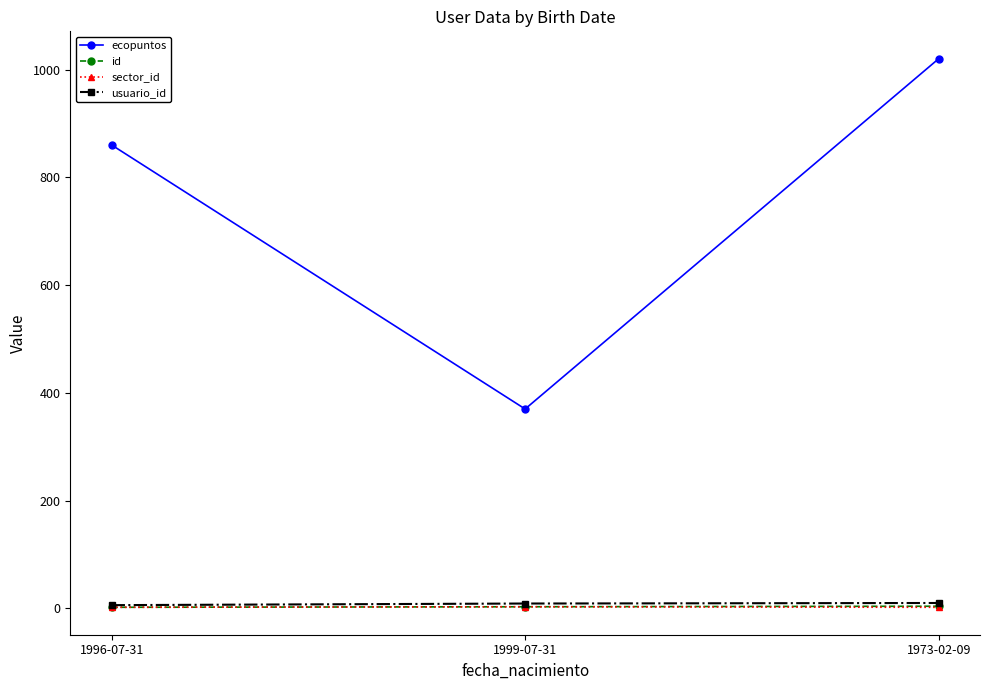

The ecopuntos series shows 1704 at 1973-02-09. True or false?

False